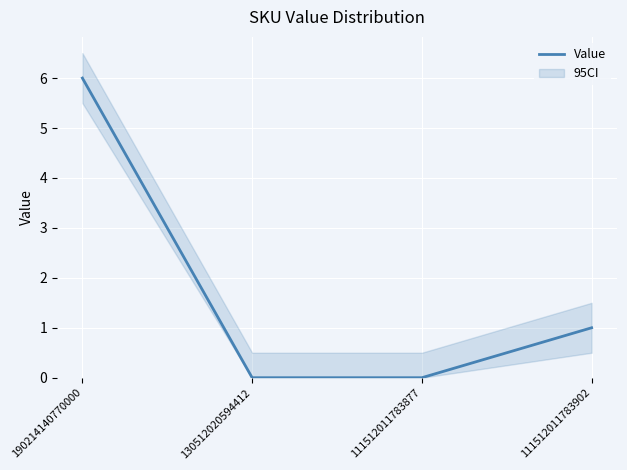

How many values are below 1?

2